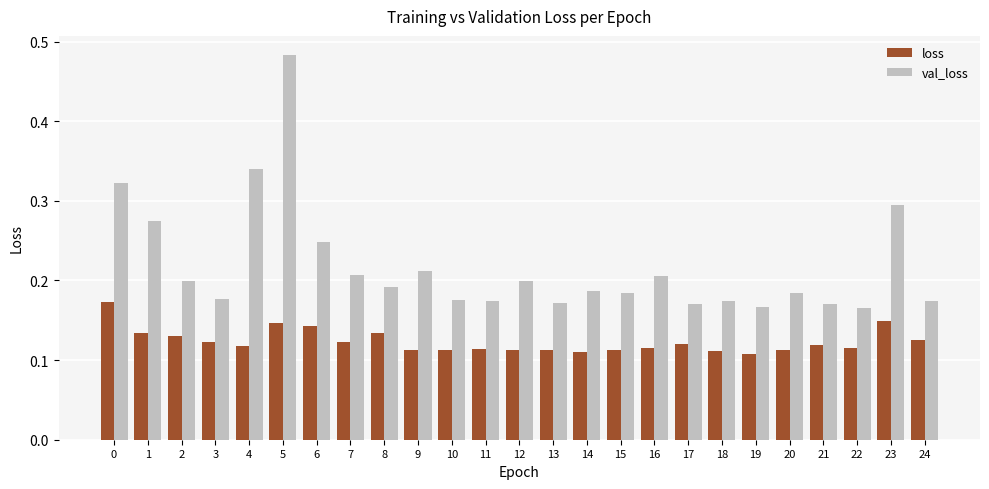

How many groups of bars are there?

25